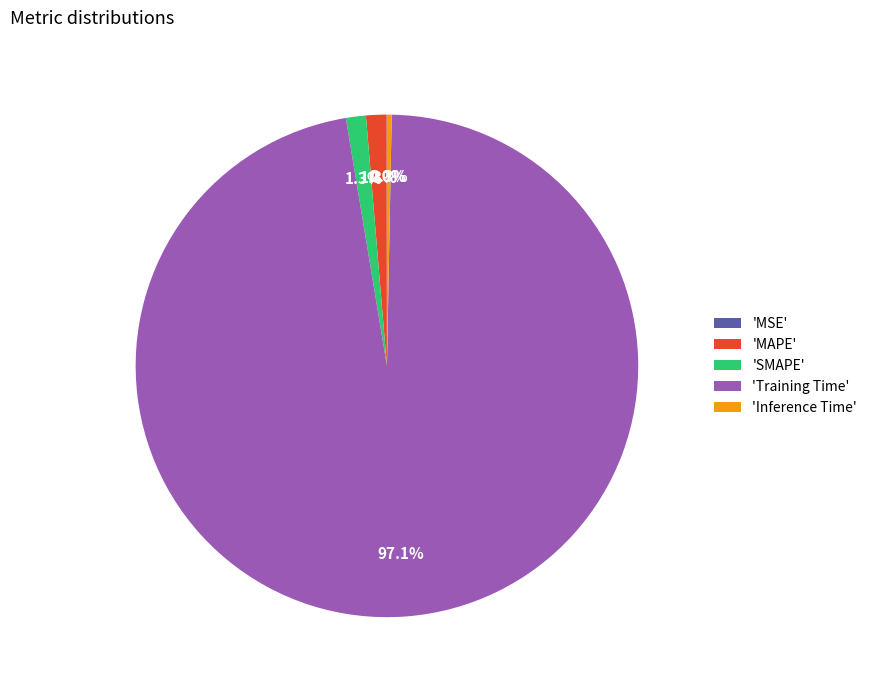

Which slice represents more than half of the pie?

'Training Time'